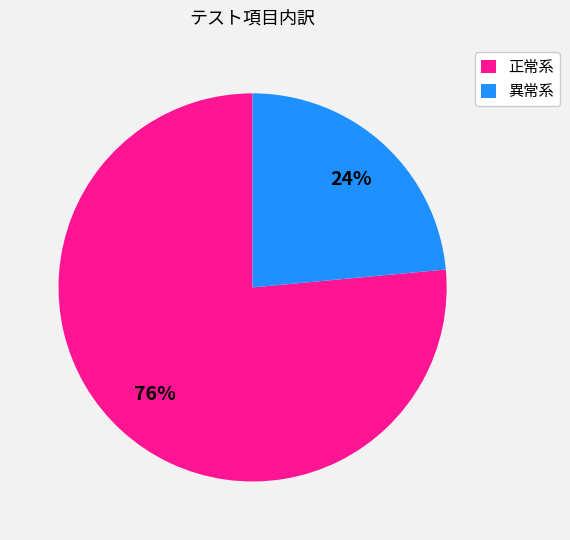

Which has a higher value, 正常系 or 異常系?

正常系